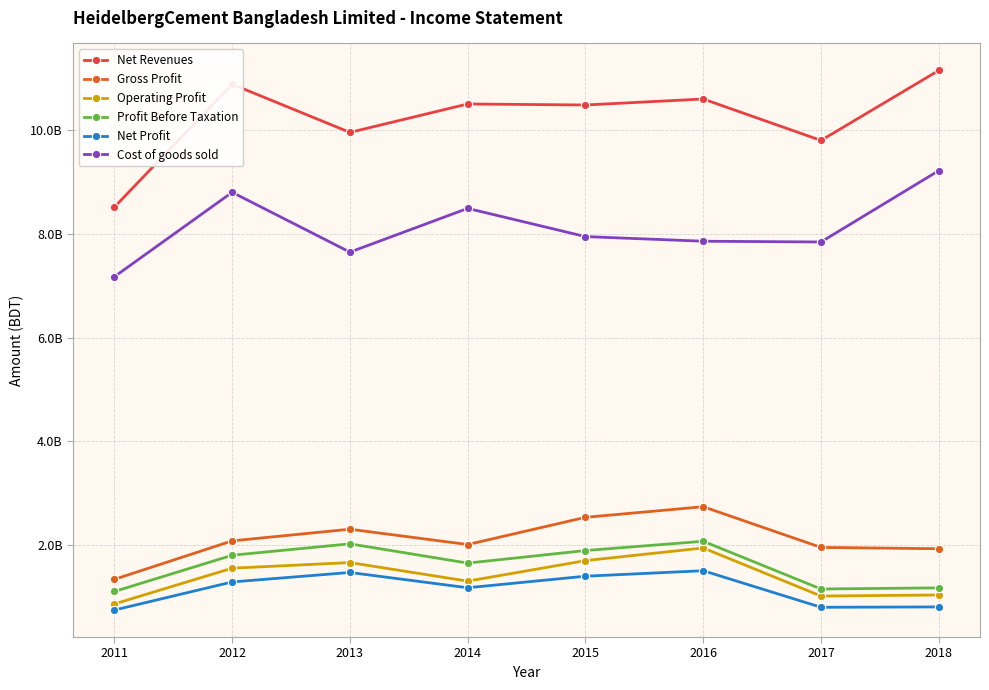

What is the difference between the Net Profit values at 2017 and 2015?

598821000